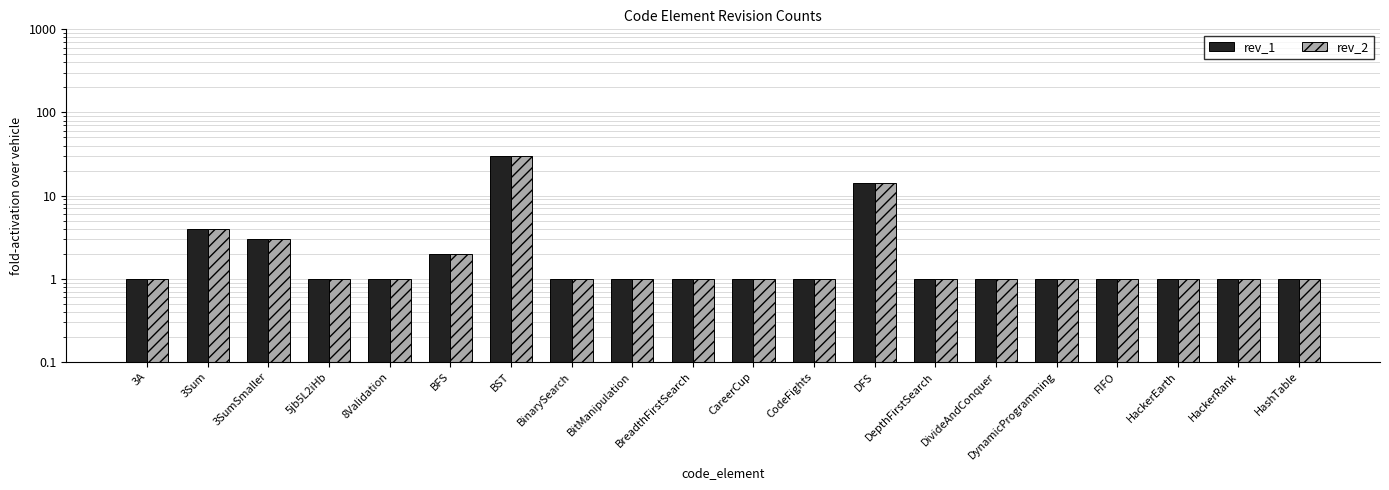

What is the sum of all rev_2 values?

68